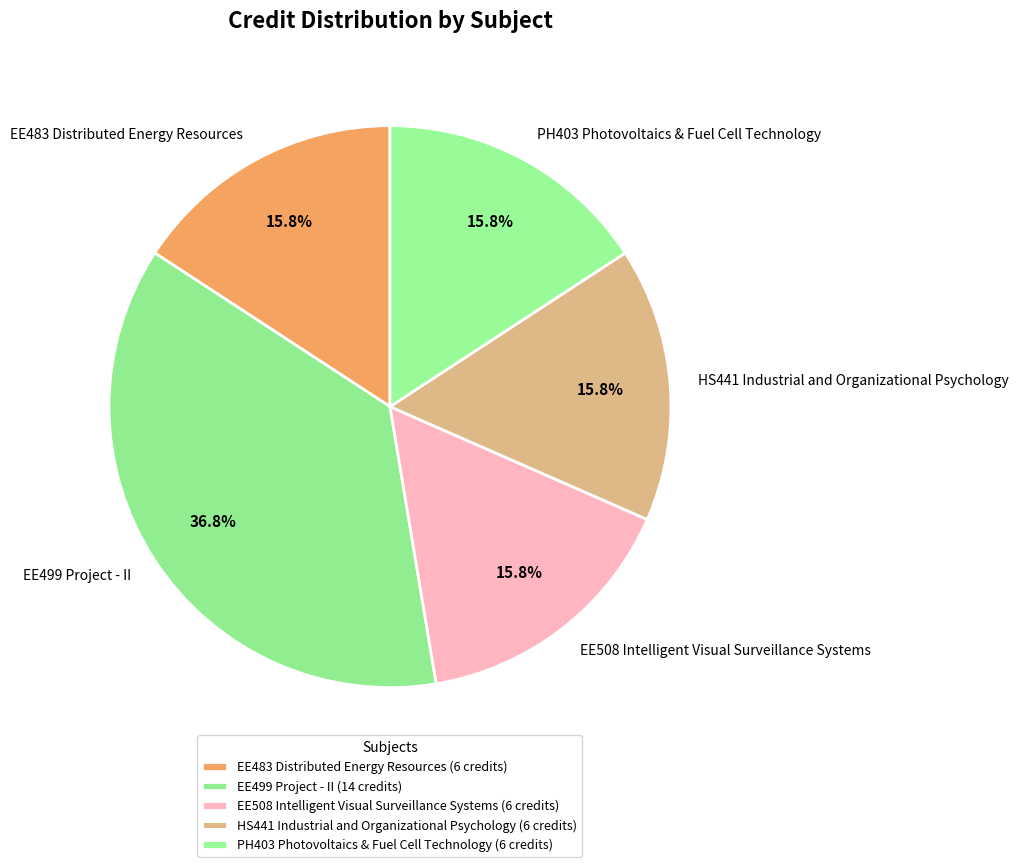

To the nearest percent, what percentage of the pie is HS441 Industrial and Organizational Psychology?

16%